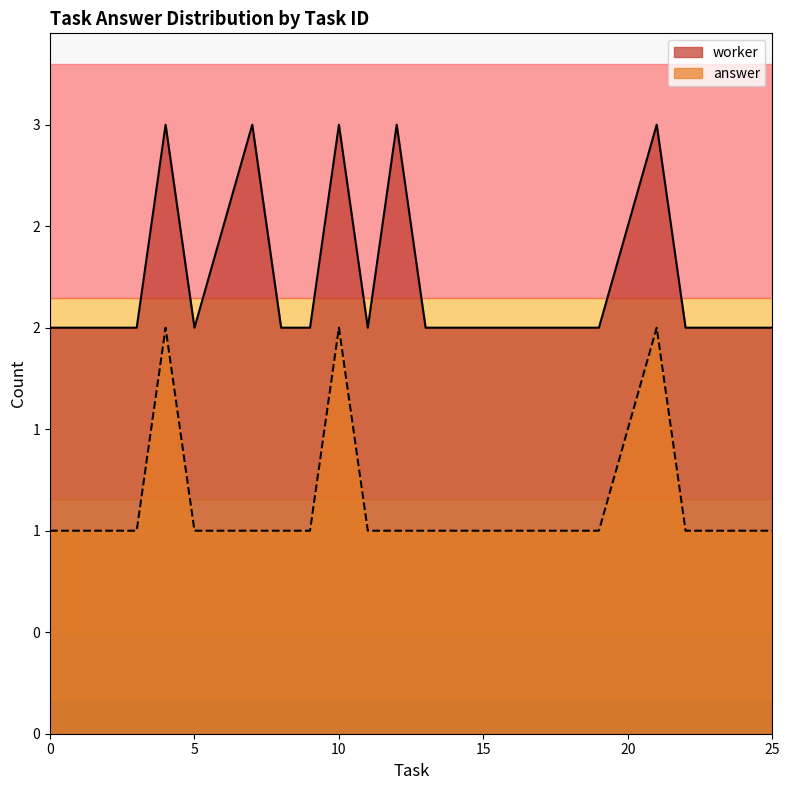

True or false: worker_count and answer_sum intersect in this chart.

False